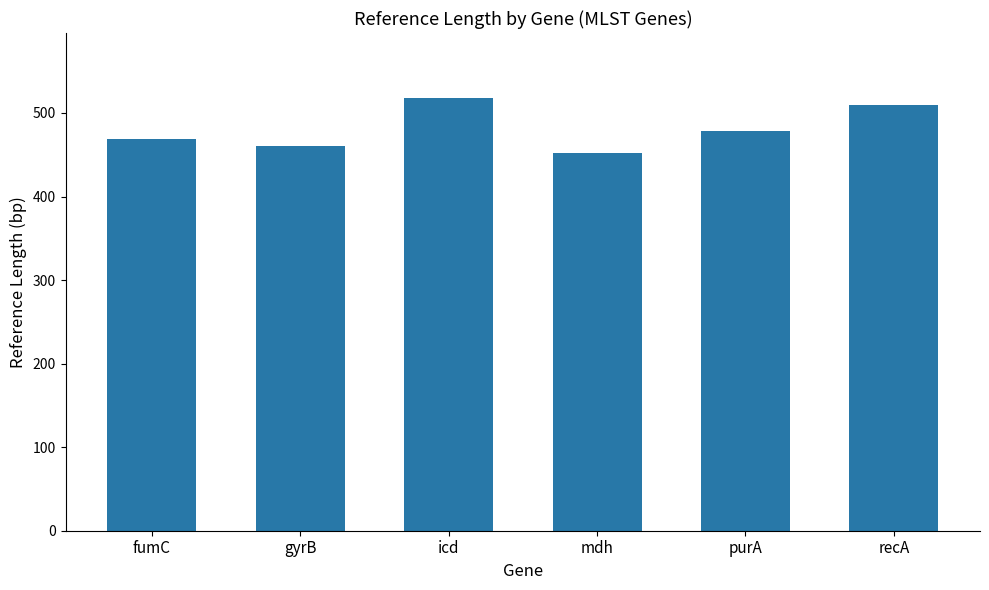

How many categories are shown in the chart?

6